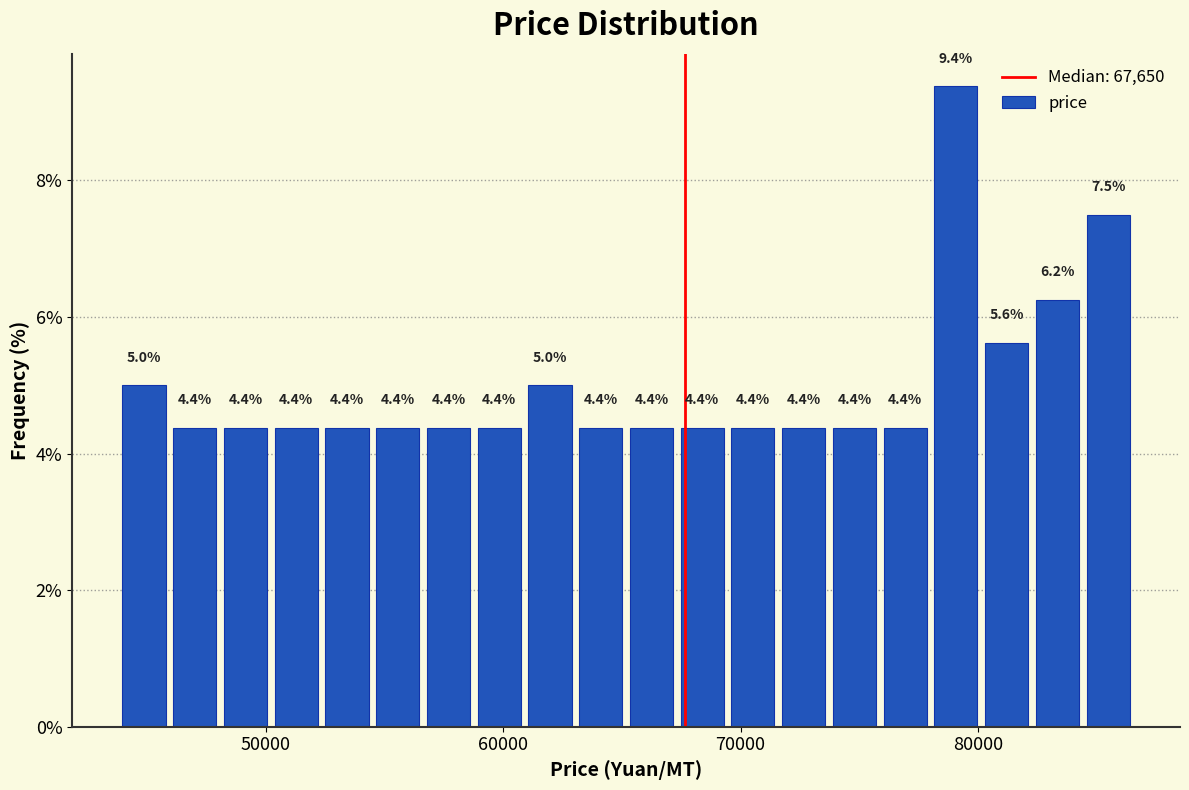

Around what value on the x-axis is the tallest bar? Give the approximate position of its centre, as read against the axis.

79000